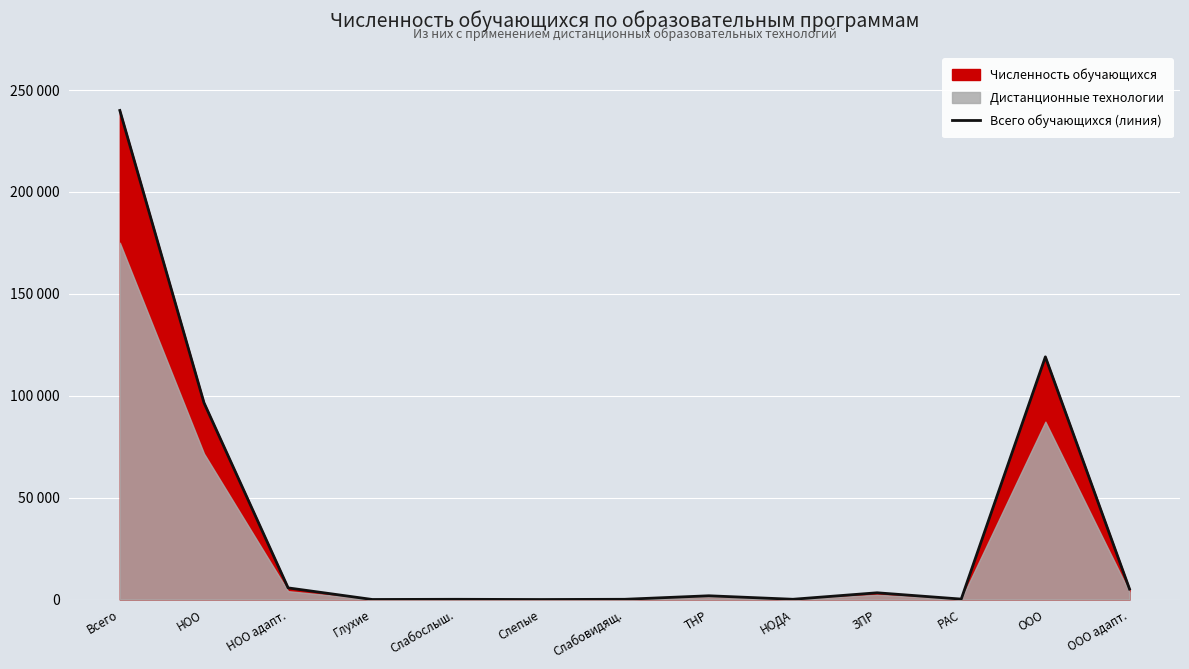

The chart shows a value of 1836 at ТНР. True or false?

True